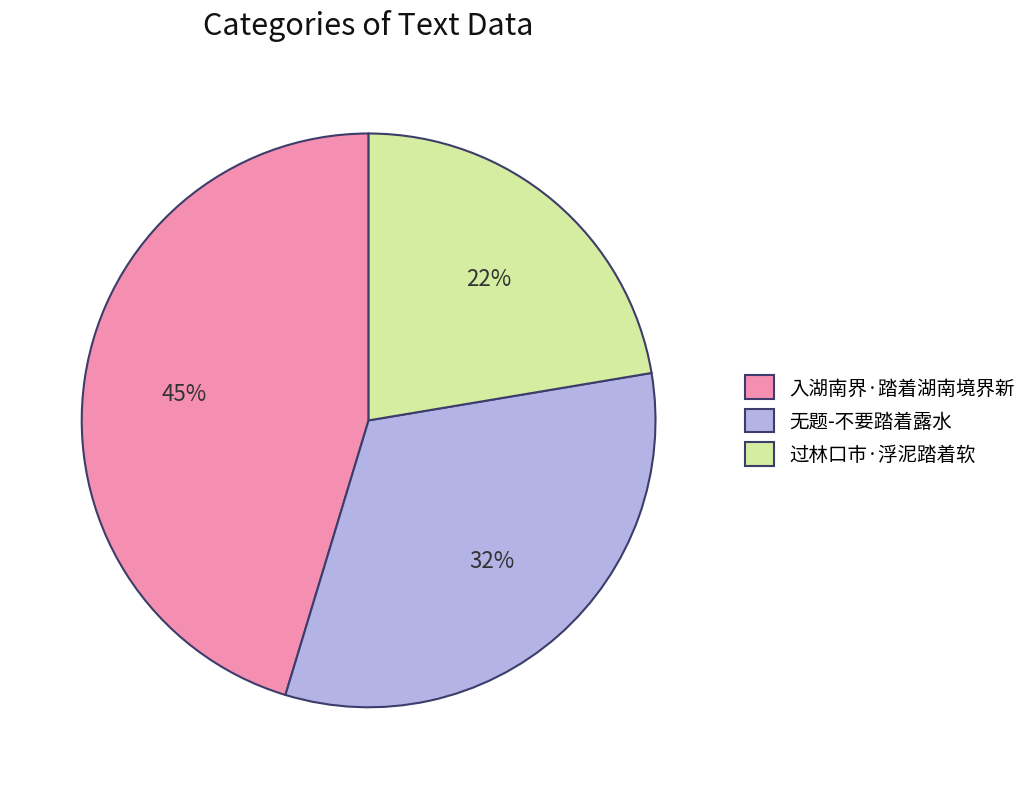

Is it true that 入湖南界·踏着湖南境界新 is 53% of the pie?

False